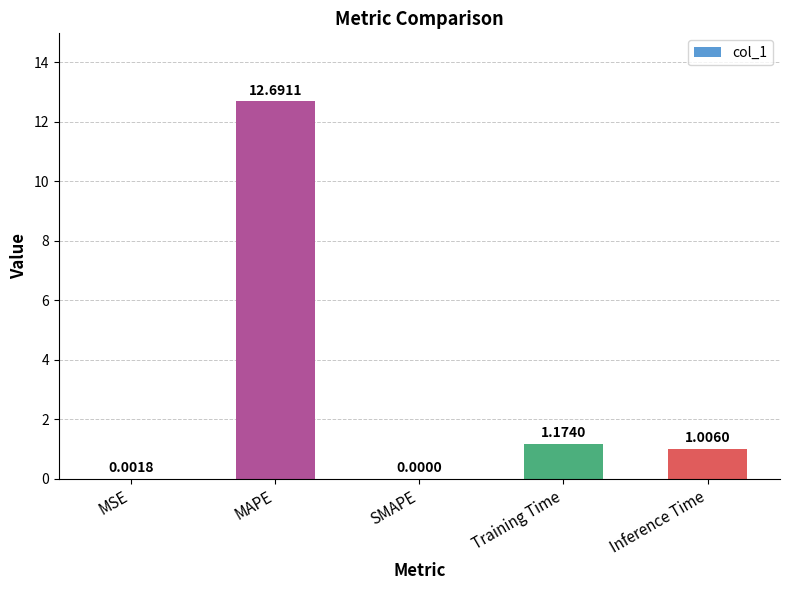

Where is the data nearest to the value 6?

Training Time